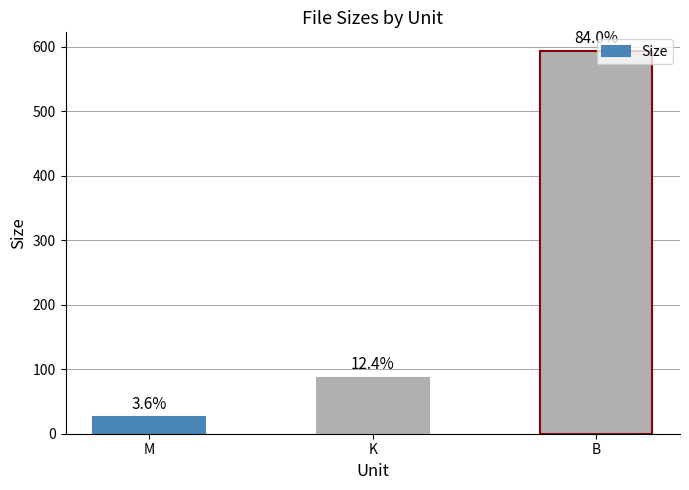

How many bars are there in total?

3